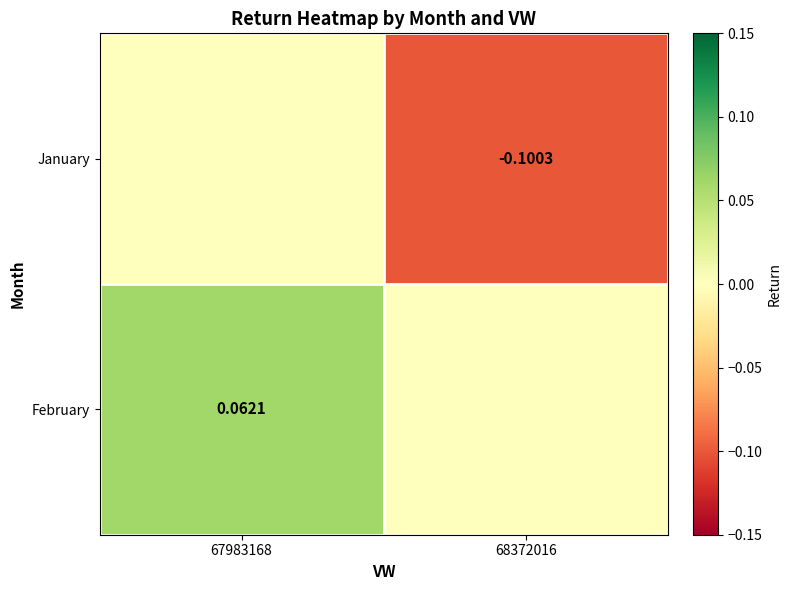

Which series has the widest spread of values?

January